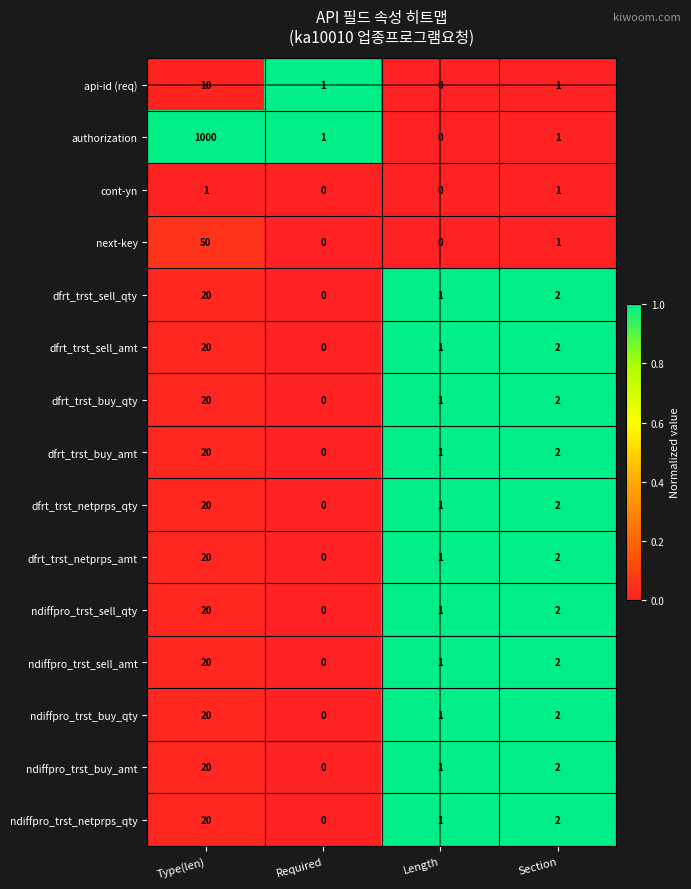

What is the sum of all ndiffpro_trst_sell_amt values?

23